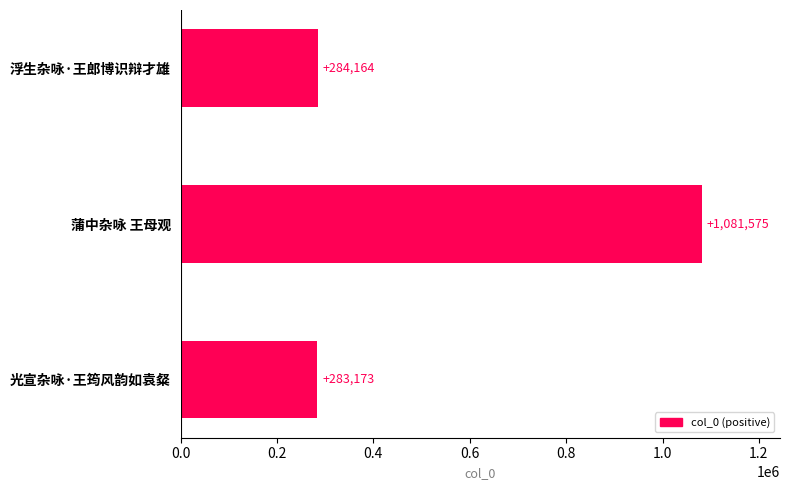

What is the label of the 1st bar from the top?

浮生杂咏·王郎博识辩才雄